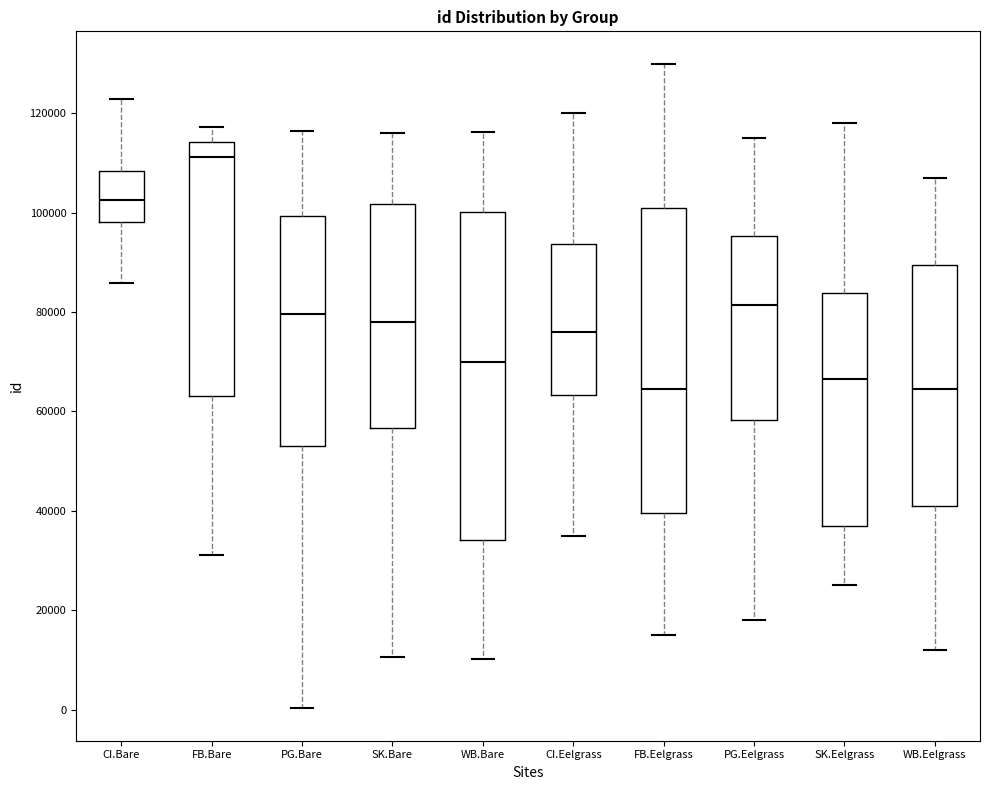

Which box is the tallest, from its lower edge to its upper edge?

WB.Bare